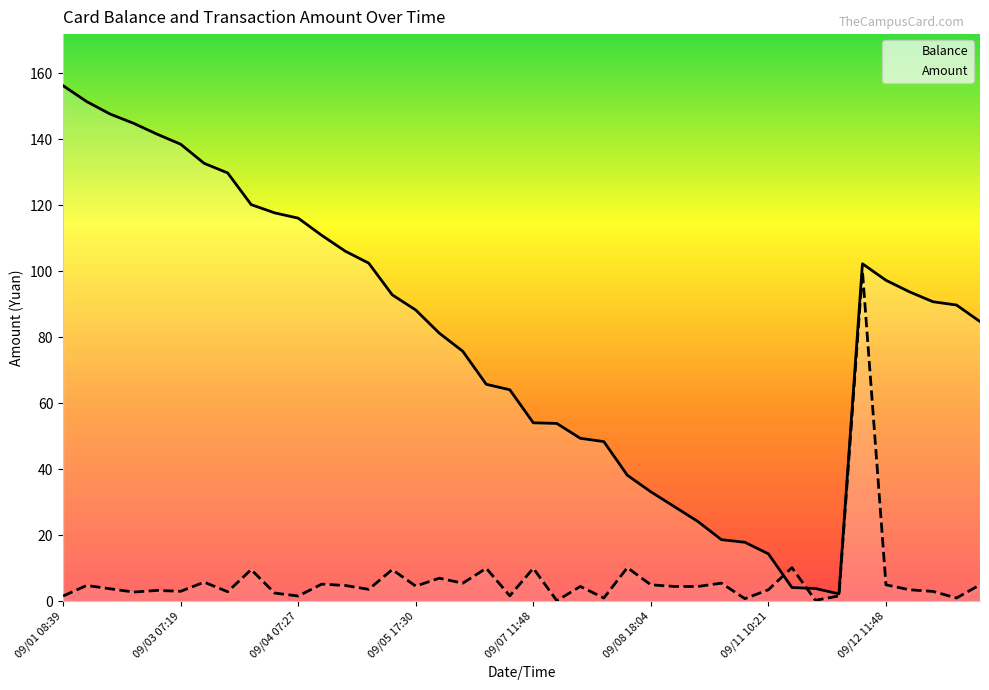

How many interior local peaks does the Amount series have?

14